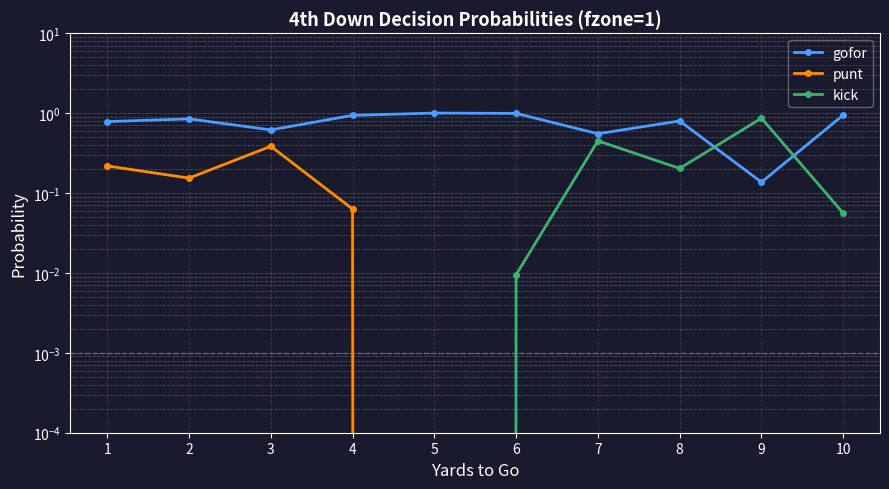

The kick series shows 0.9 at 9. True or false?

True